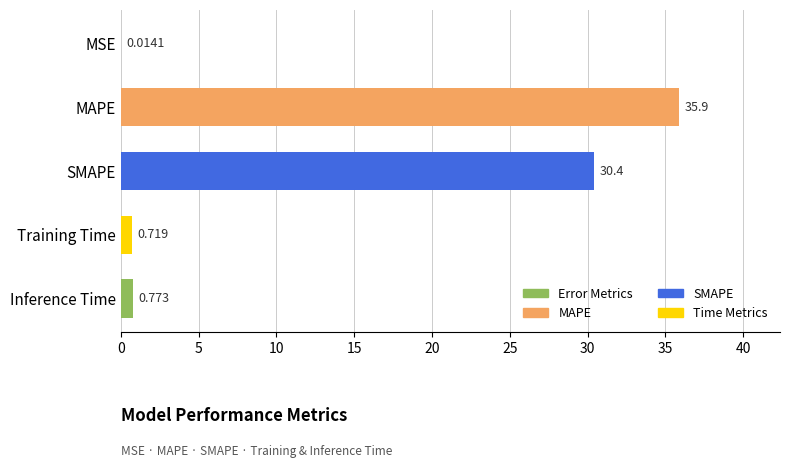

At which category does the chart reach its peak across all series?

MAPE